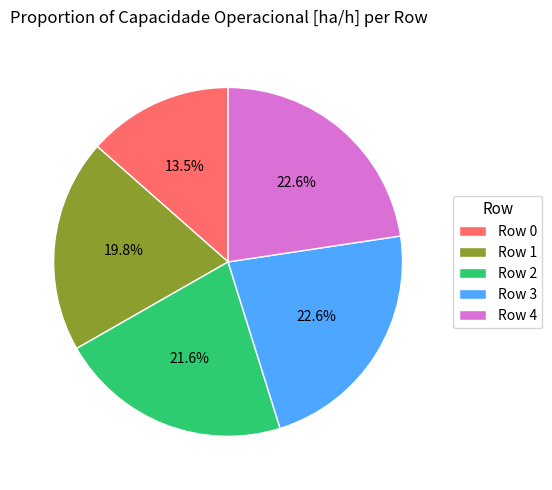

What percentage do Row 4 and Row 2 together represent?

44.2%